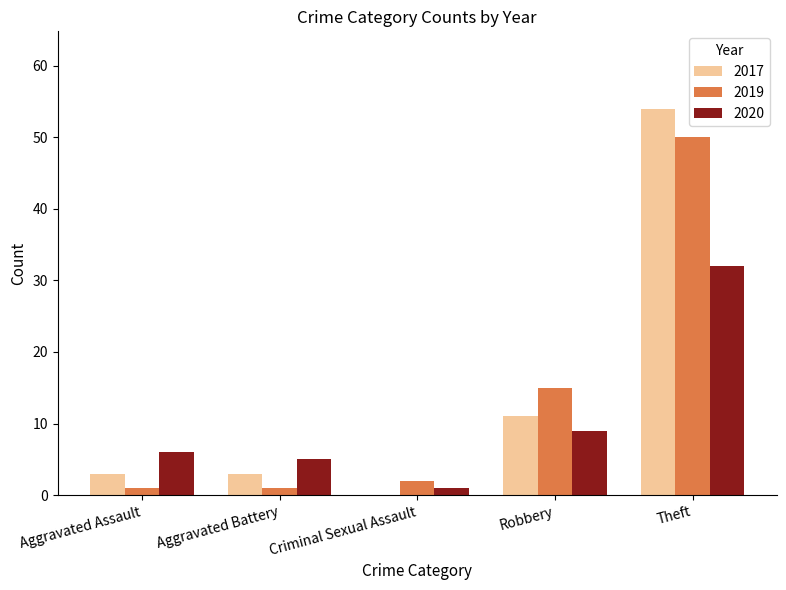

Is it true that 2017 equals 3 at Aggravated Assault?

True